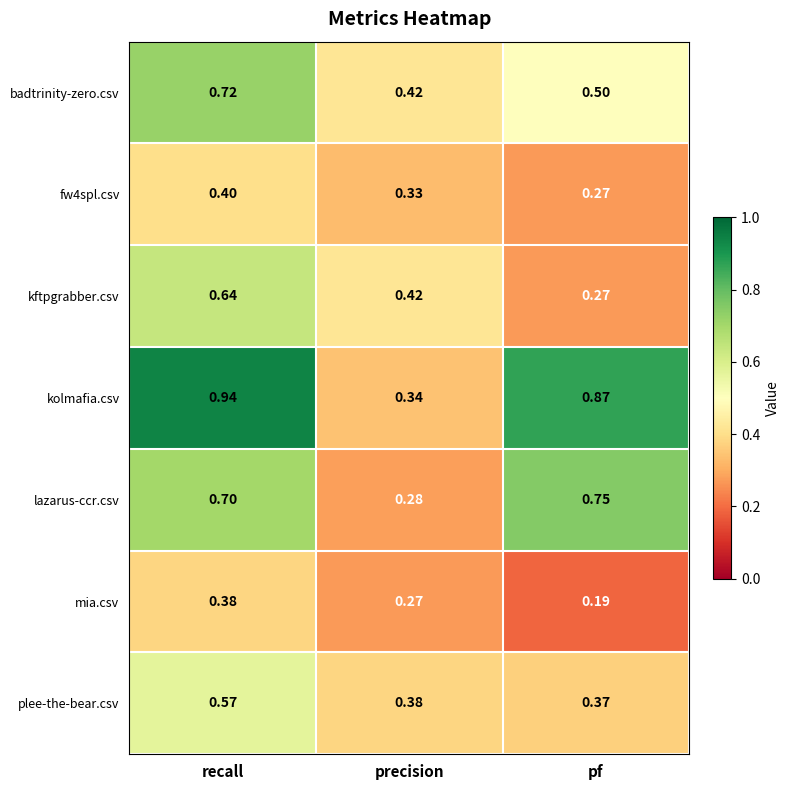

Which series changed the most between recall and precision?

kolmafia.csv